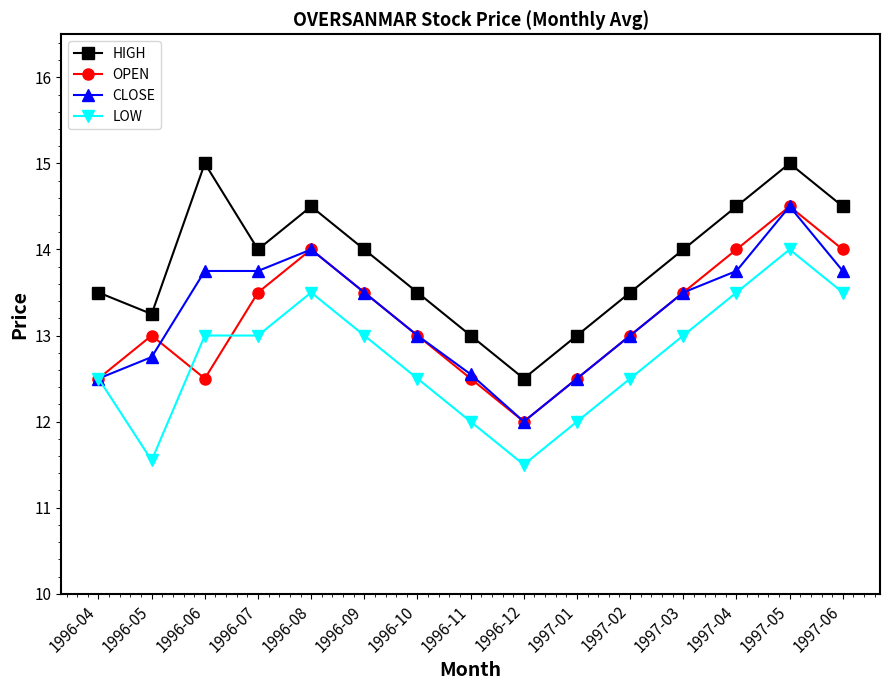

True or false: LOW has more than 0 points higher than both neighbors.

True